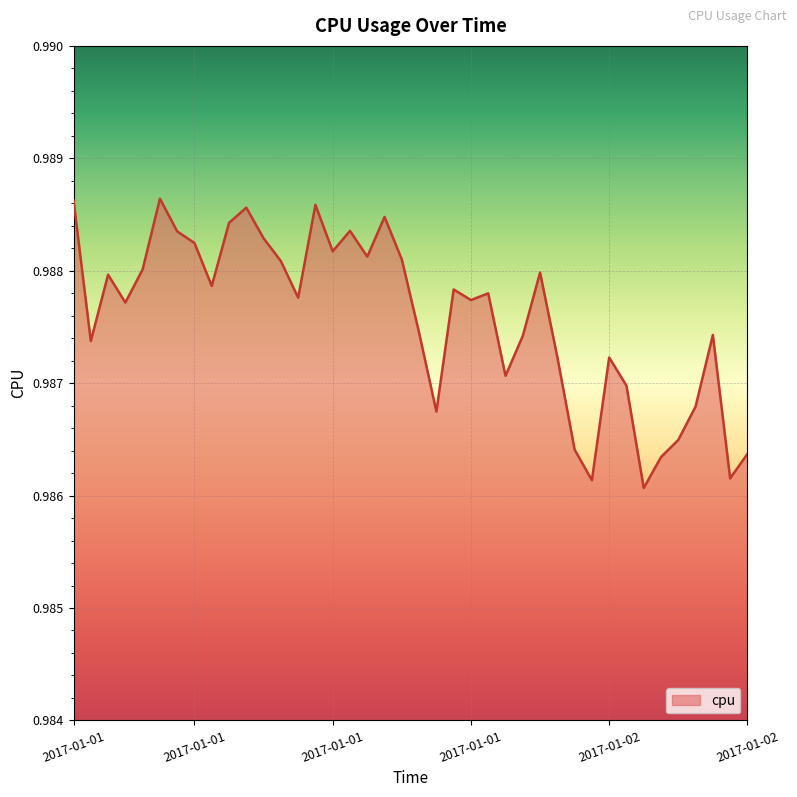

Reading right to left, transcribe all the data shown in this chart.

1.0	1.0	1.0	1.0	1.0	1.0	1.0	1.0	1.0	1.0	1.0	1.0	1.0	1.0	1.0	1.0	1.0	1.0	1.0	1.0	1.0	1.0	1.0	1.0	1.0	1.0	1.0	1.0	1.0	1.0	1.0	1.0	1.0	1.0	1.0	1.0	1.0	1.0	1.0	1.0